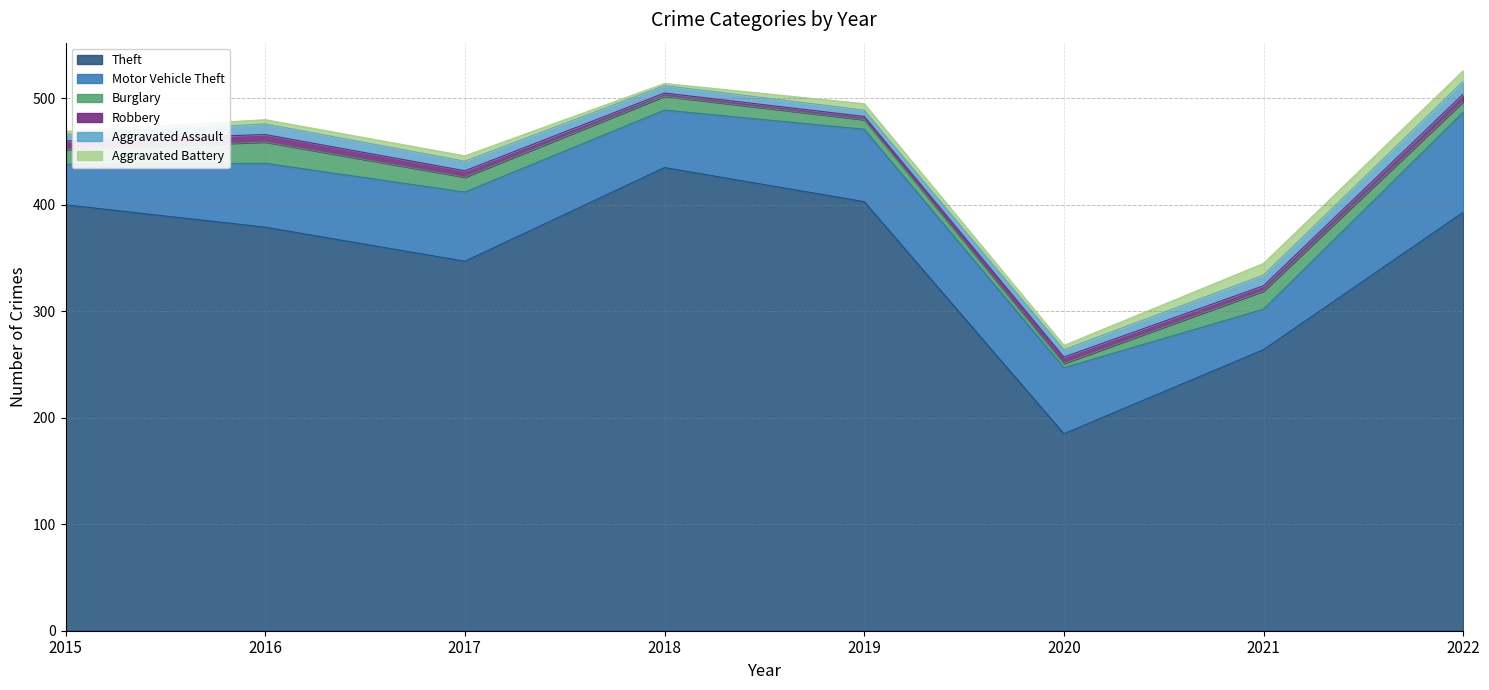

True or false: Theft and Burglary intersect in this chart.

False